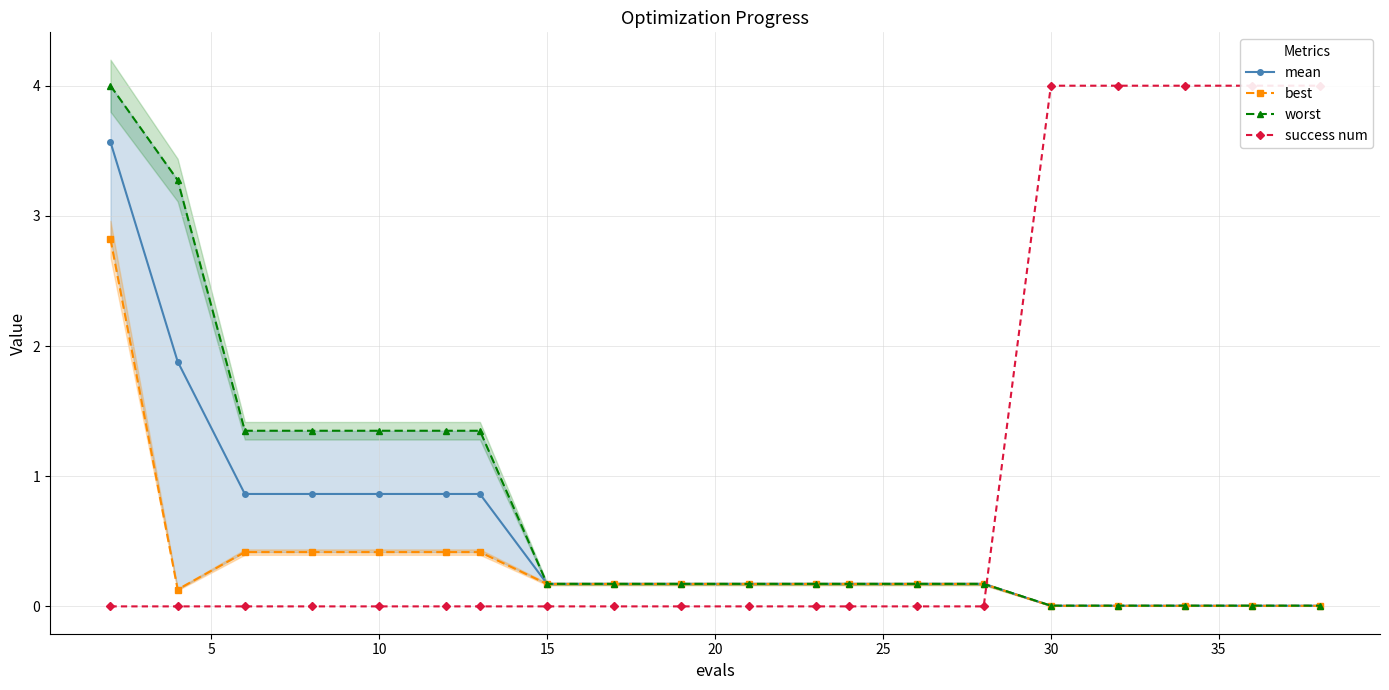

After their last crossing, which series has the higher values: best or success num?

success num